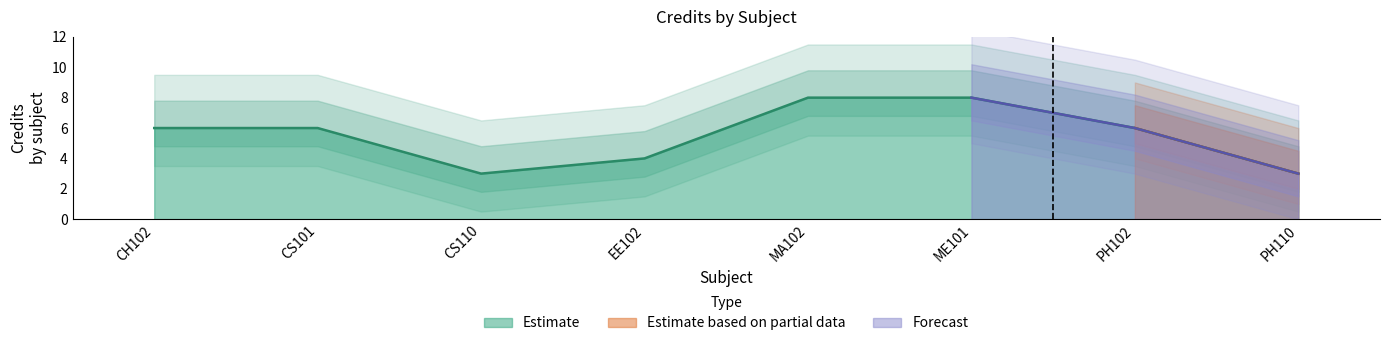

Which has a higher value, MA102 or CH102?

MA102